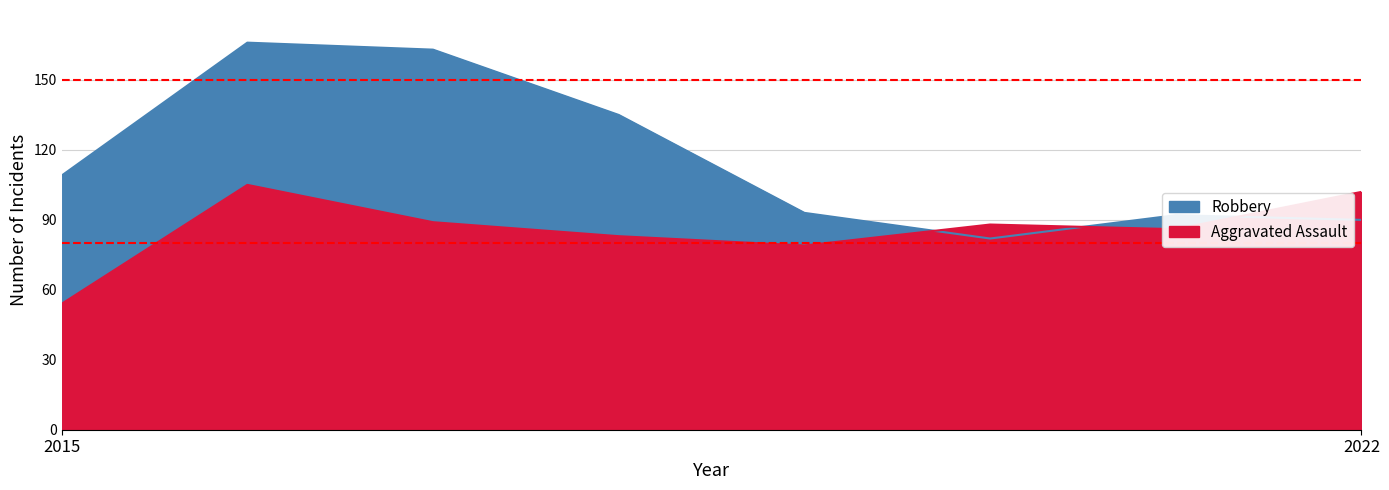

Rank the series at 2021 from highest to lowest value.

Robbery, Aggravated Assault